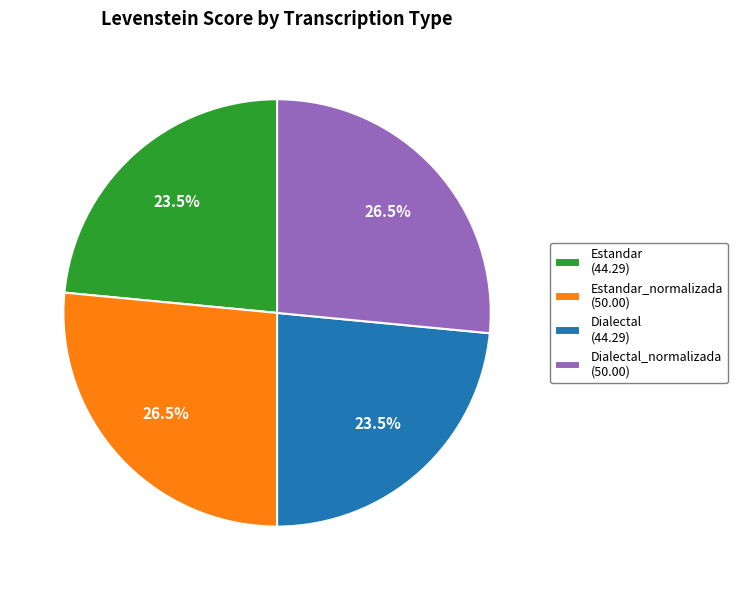

Which has a higher value, Dialectal_normalizada (50.00) or Dialectal (44.29)?

Dialectal_normalizada (50.00)